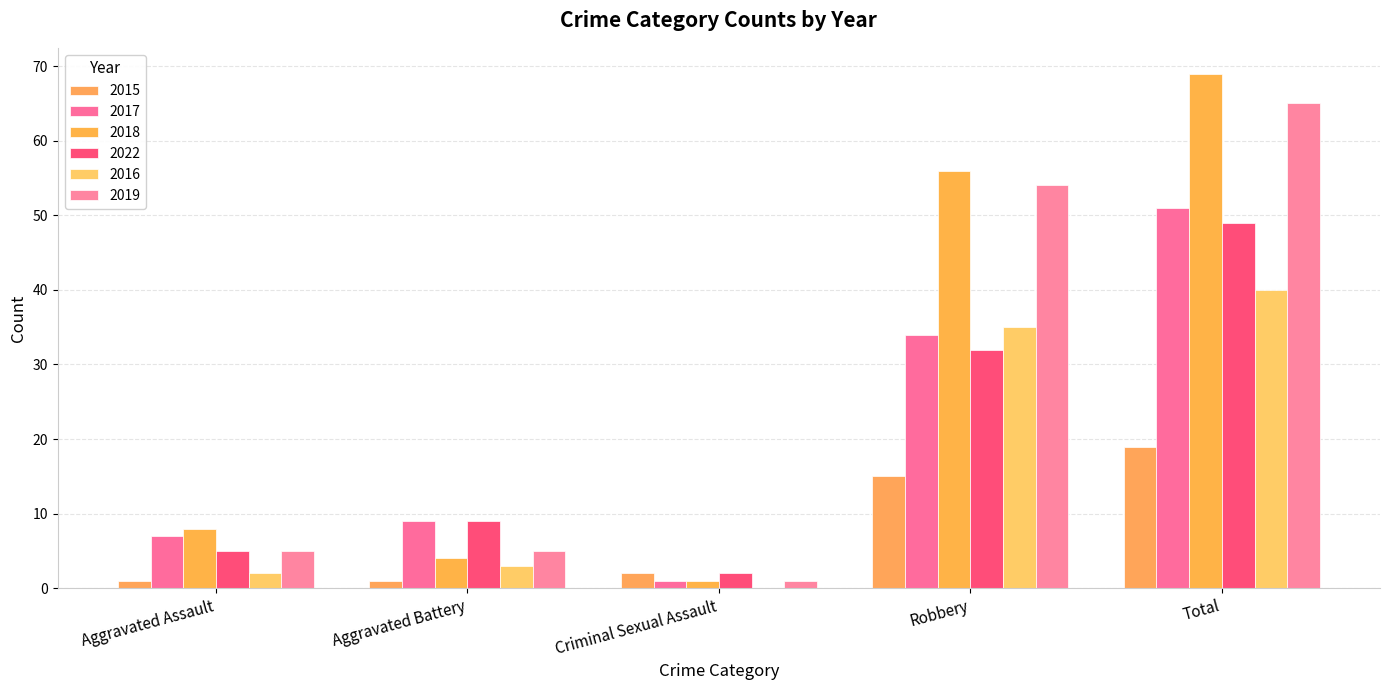

List the labels in order of 2022 value, smallest first.

Criminal Sexual Assault, Aggravated Assault, Aggravated Battery, Robbery, Total